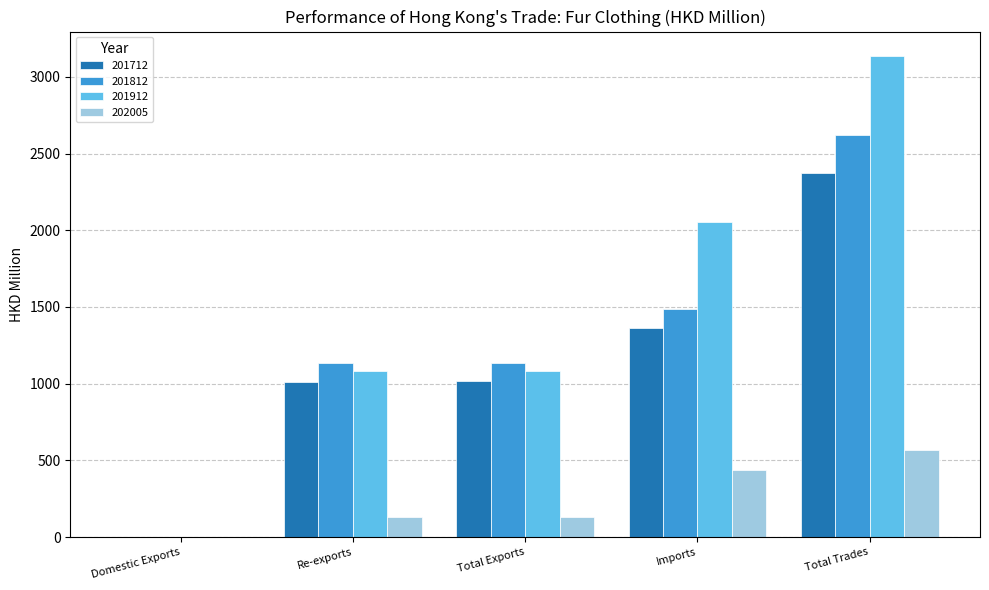

How many groups of bars are there?

5